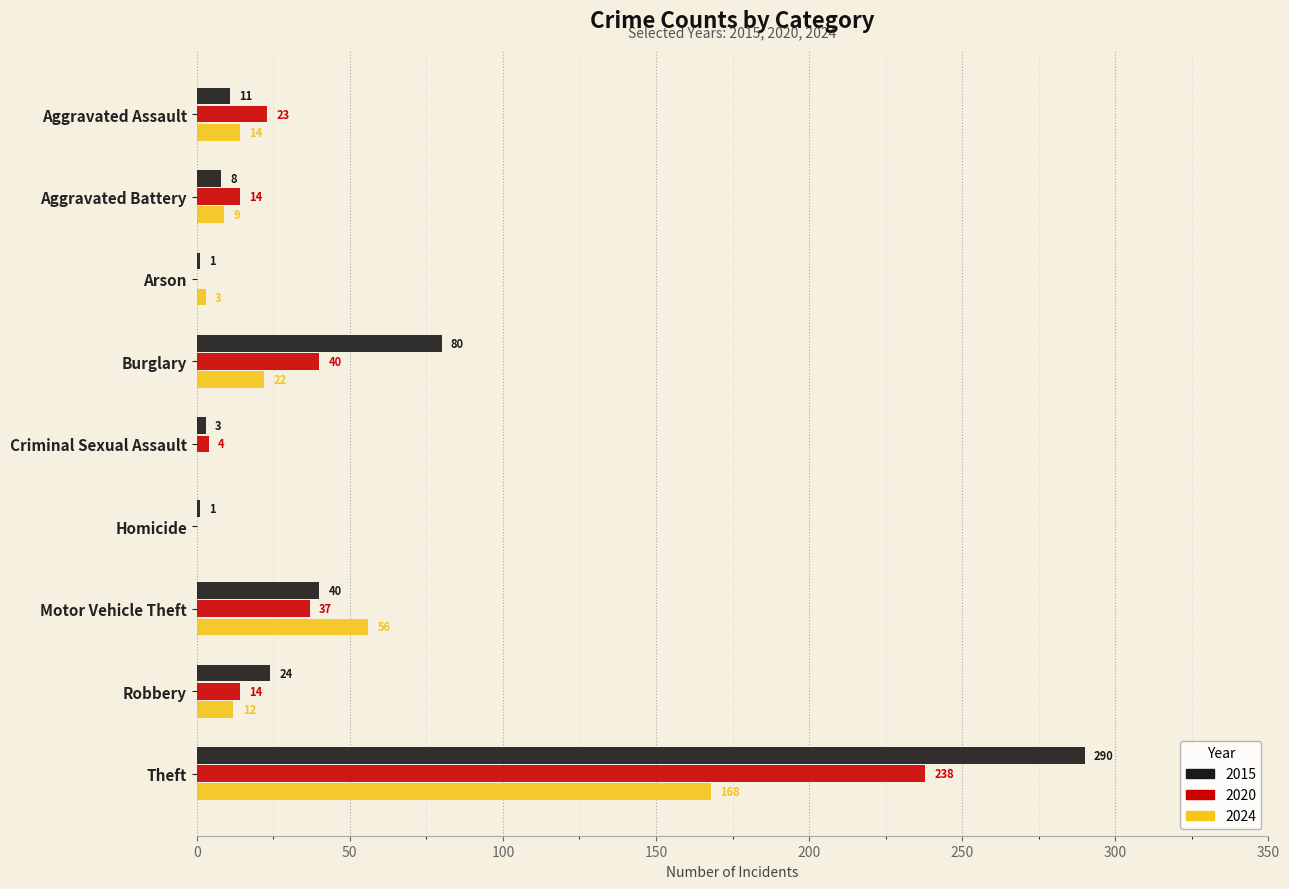

What is the sum of the 2020 values at Criminal Sexual Assault and Arson?

4